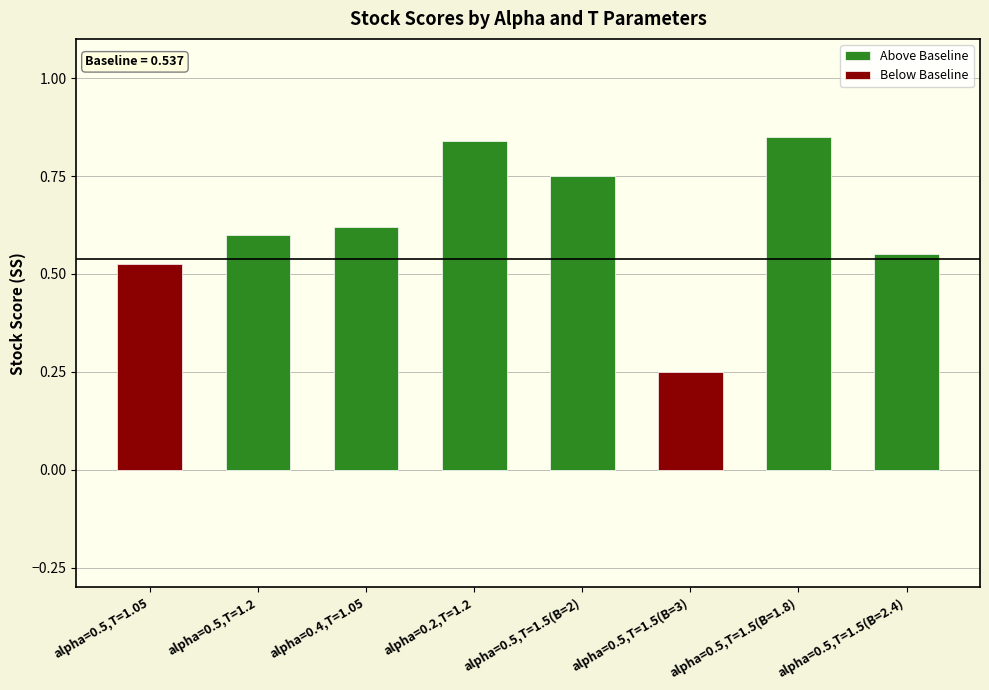

Rank the categories by value from highest to lowest.

alpha=0.5,T=1.5(B=1.8), alpha=0.2,T=1.2, alpha=0.5,T=1.5(B=2), alpha=0.4,T=1.05, alpha=0.5,T=1.2, alpha=0.5,T=1.5(B=2.4), alpha=0.5,T=1.05, alpha=0.5,T=1.5(B=3)